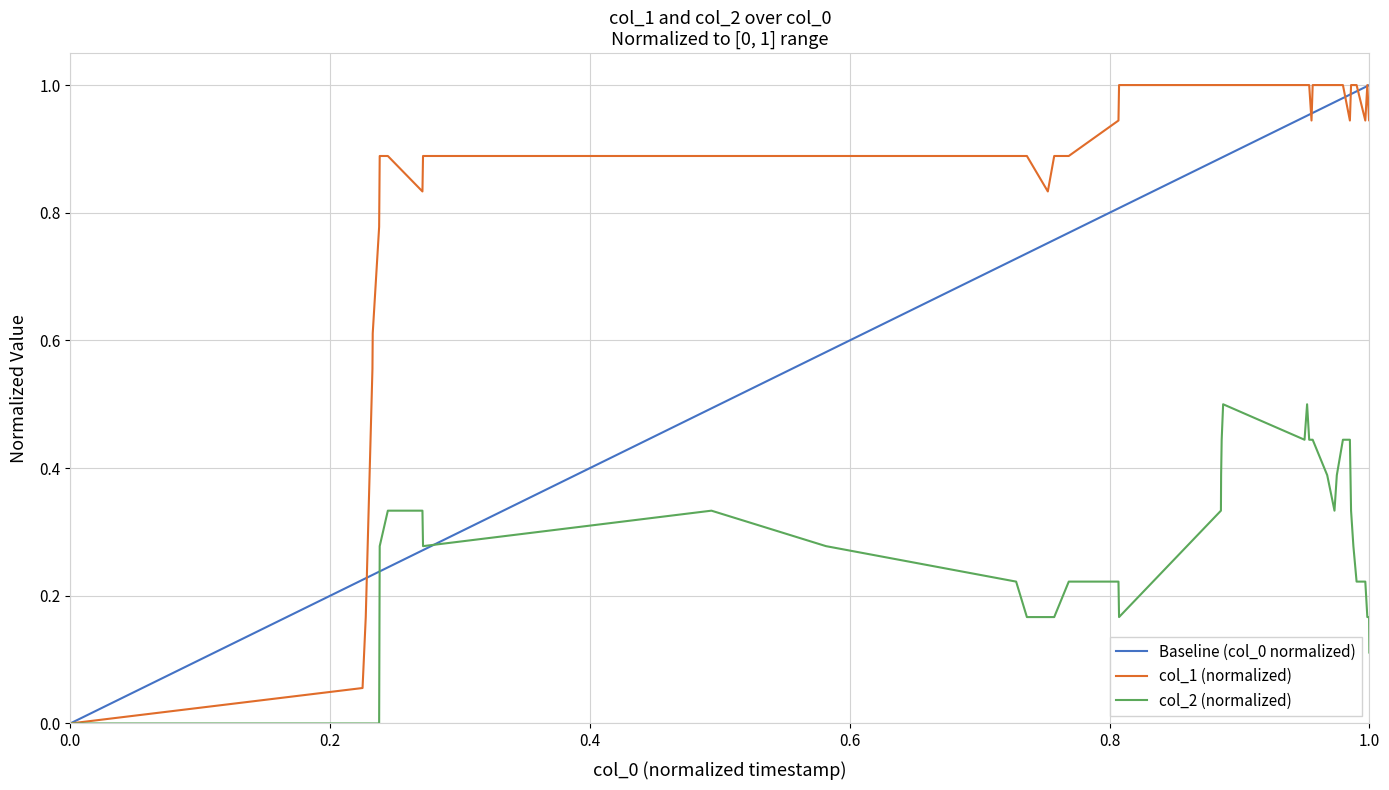

What is the maximum value for col_2 (normalized)?

0.5